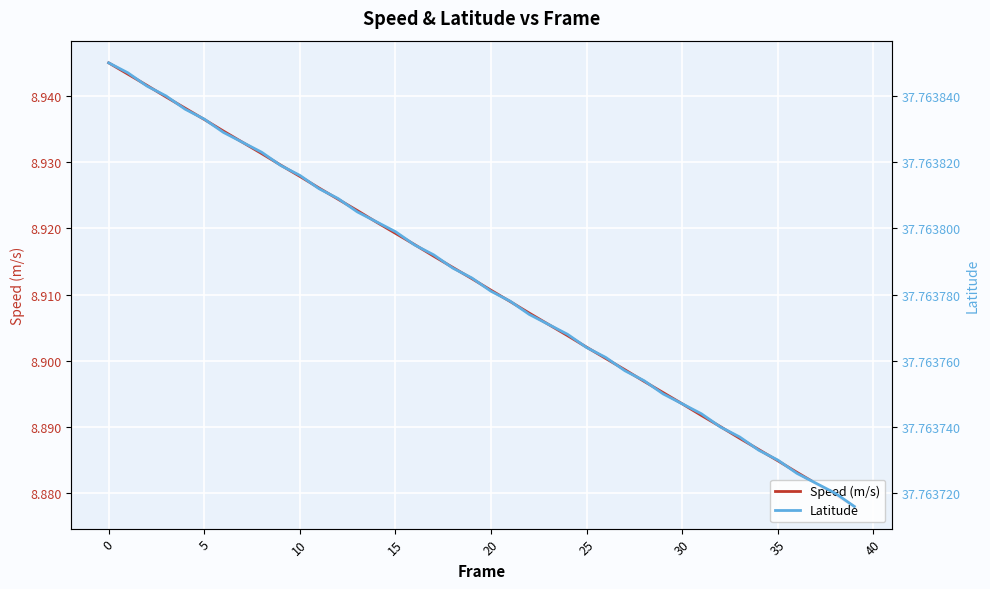

What is the difference between the maximum and second lowest values in the Speed (m/s) series?

0.1